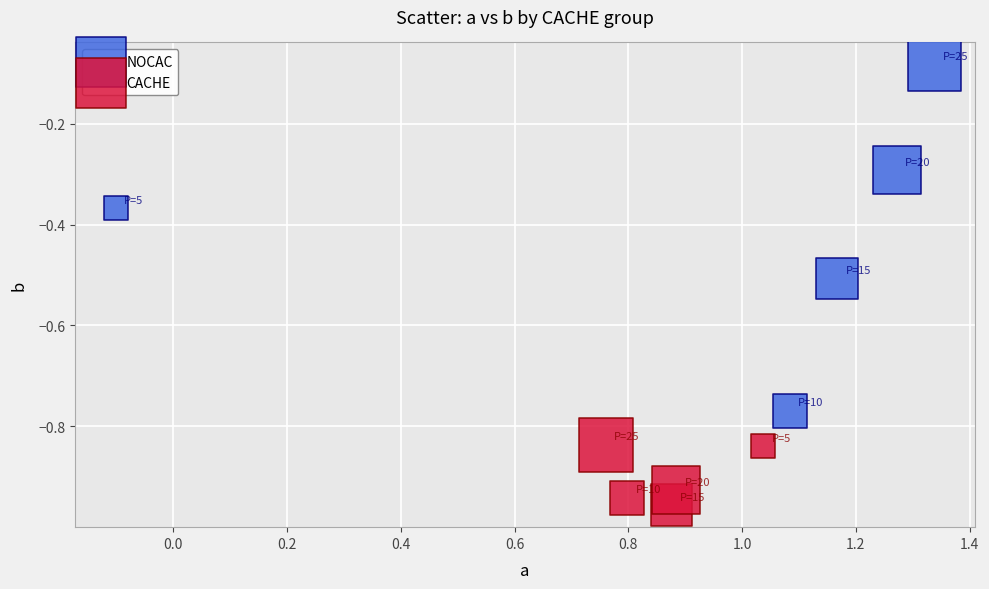

Which series has the widest spread of Y values?

NOCAC